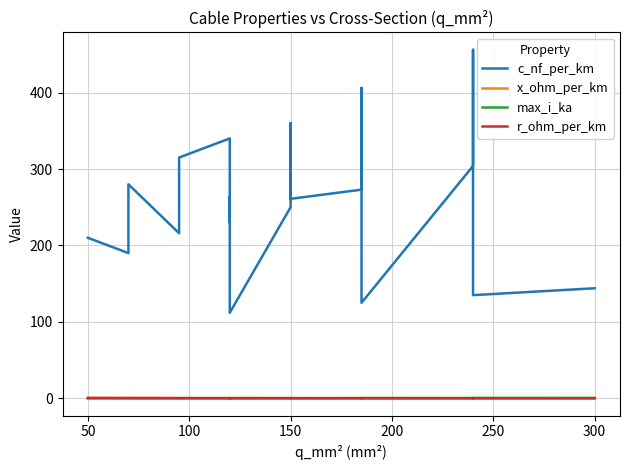

How many interior local valleys does the x_ohm_per_km series have?

6